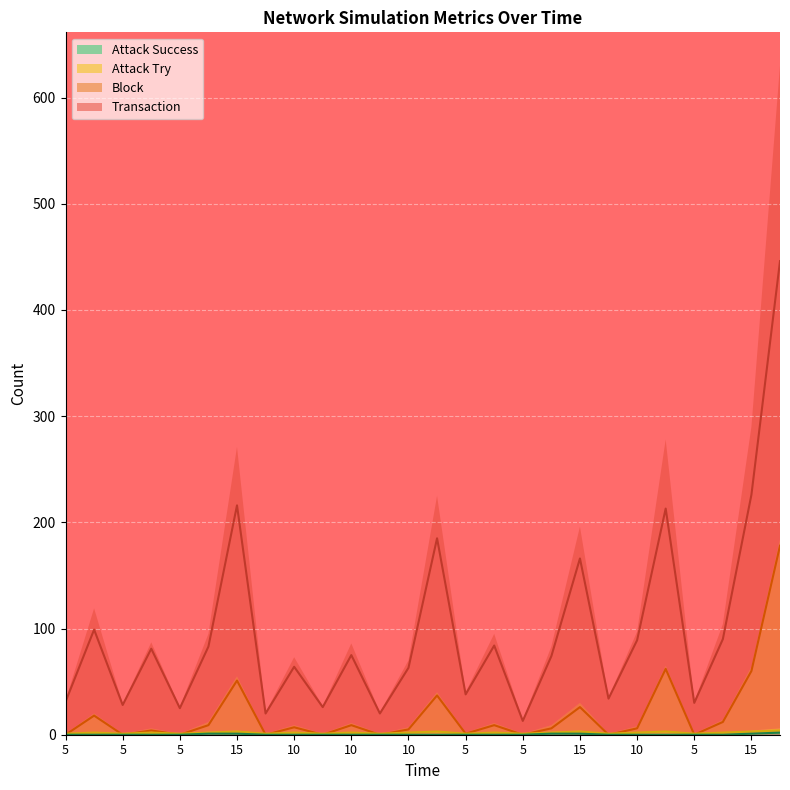

What is the total value across all series at 5?

32